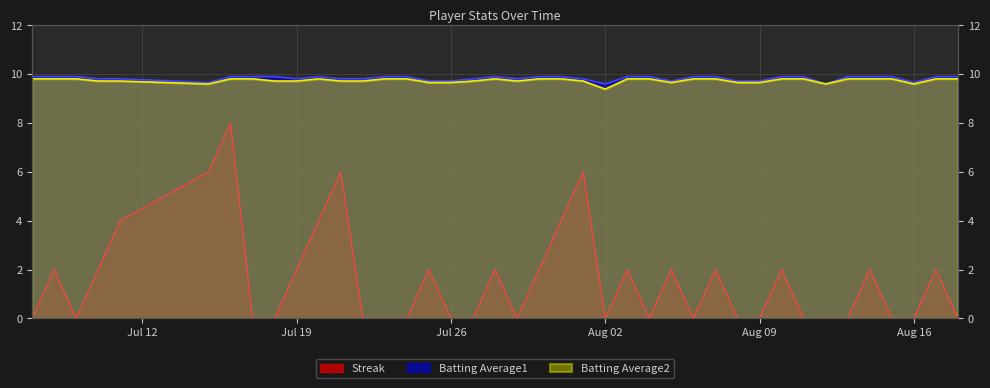

What is the sum of all Batting Average1 values?

393.3